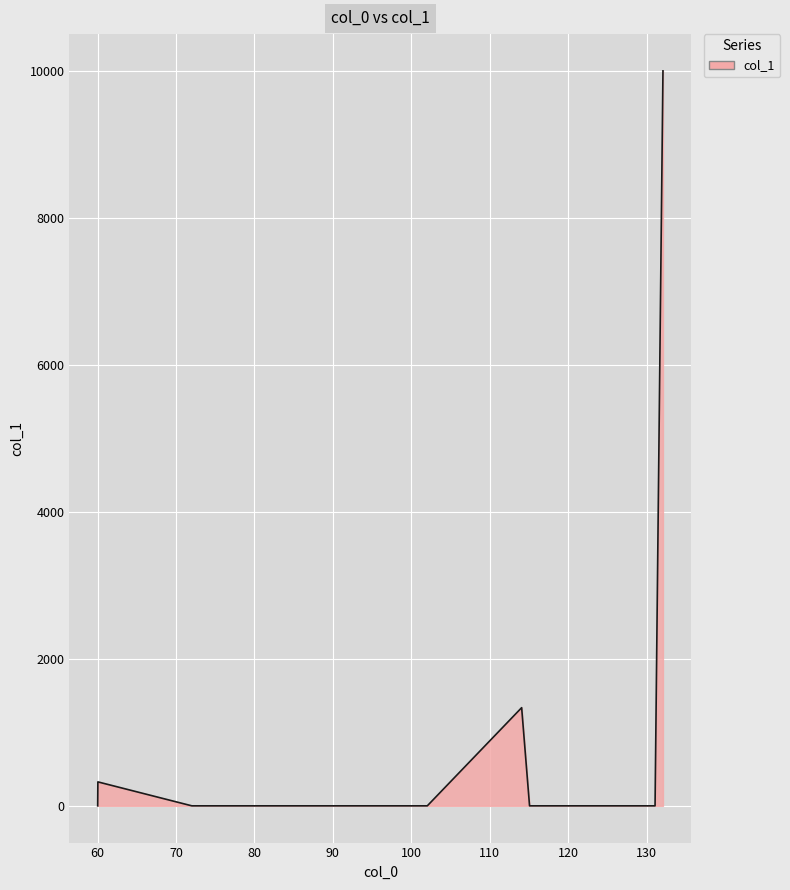

What is the difference between the maximum and minimum values?

10000.0